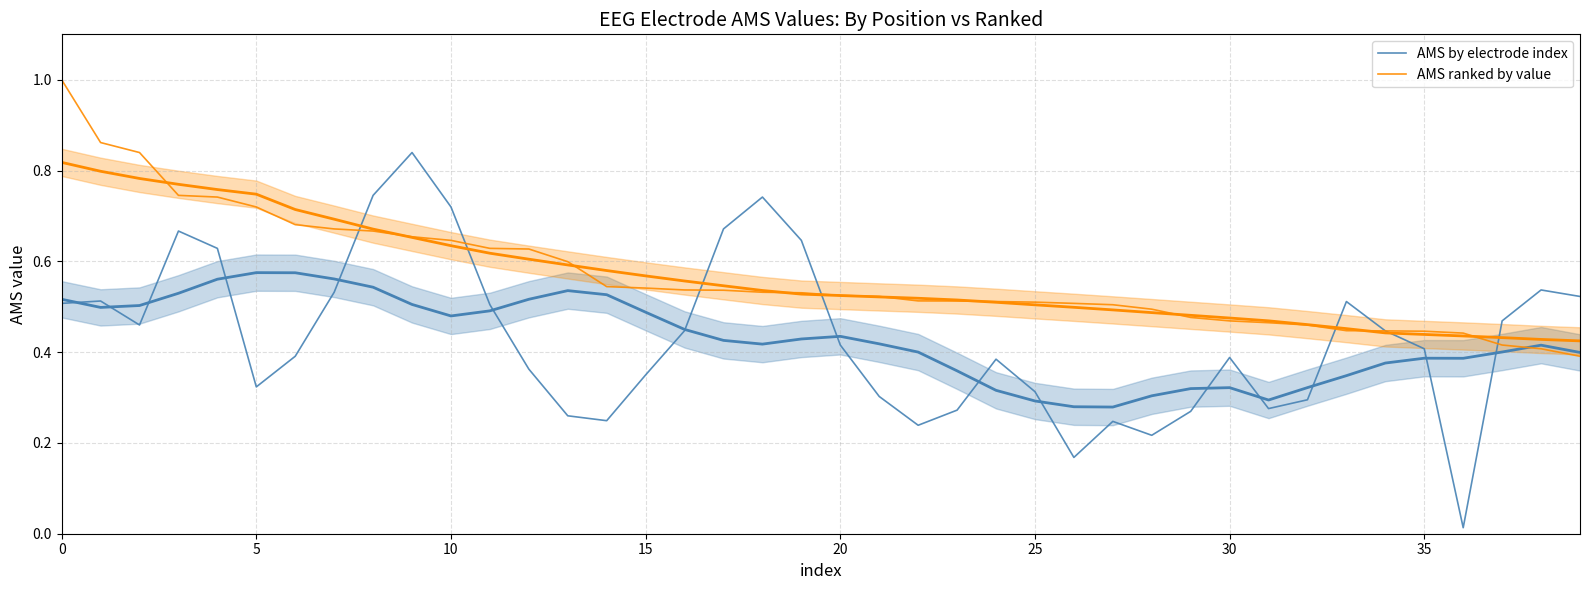

At which category does AMS by electrode index reach its first local valley?

10